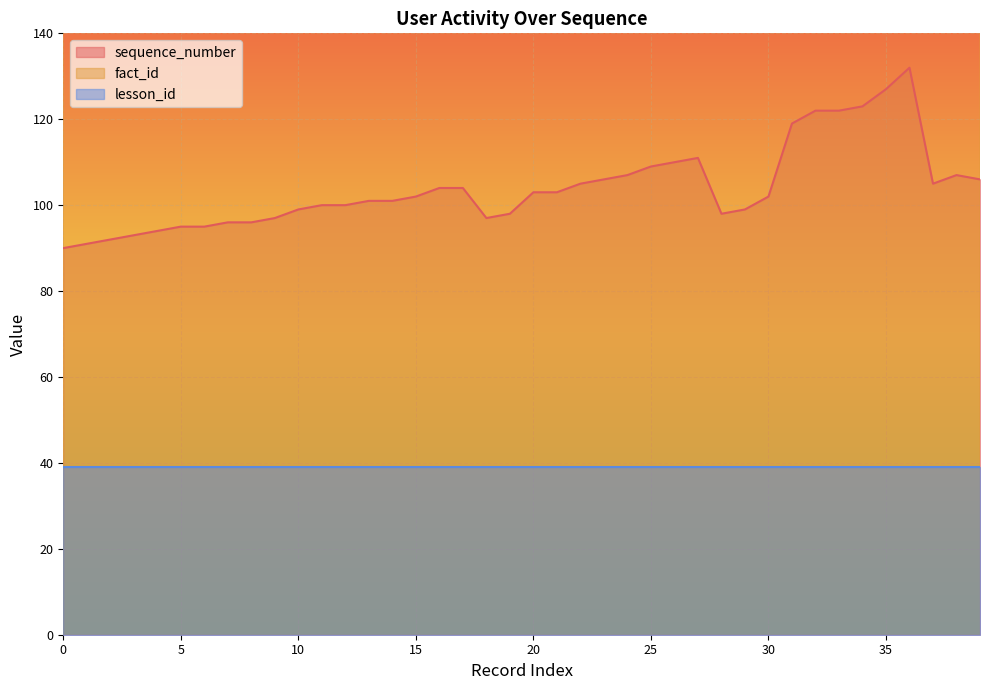

True or false: sequence_number has a value of 33 at 25.

False